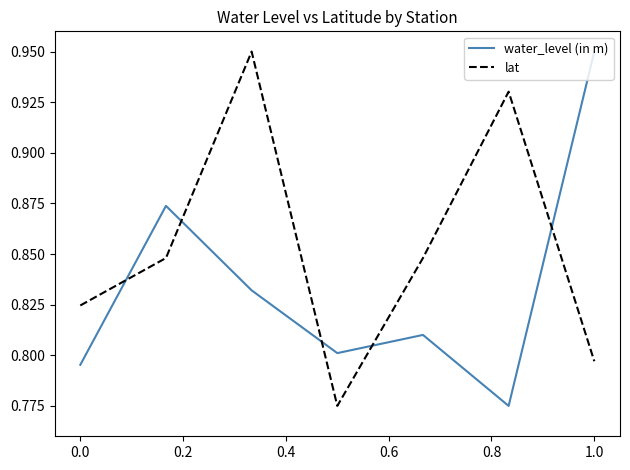

Which series has the largest total across all categories?

lat